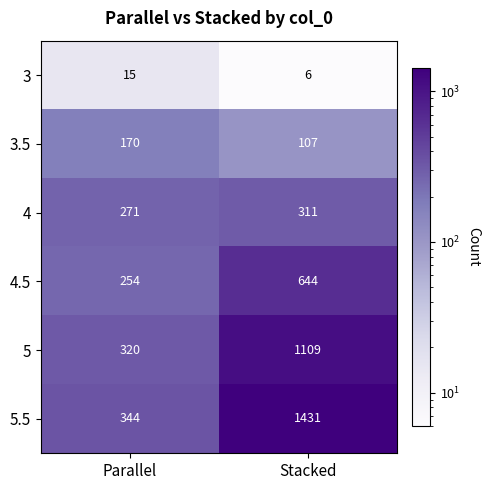

At how many categories does at least one series exceed 374?

1